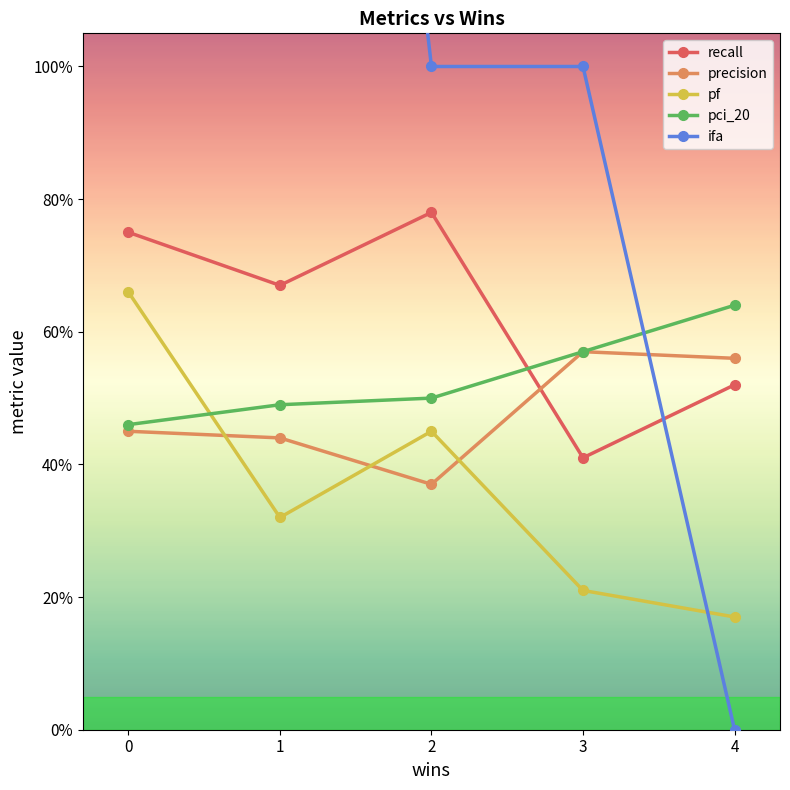

Which series changed the most between 1 and 4?

ifa